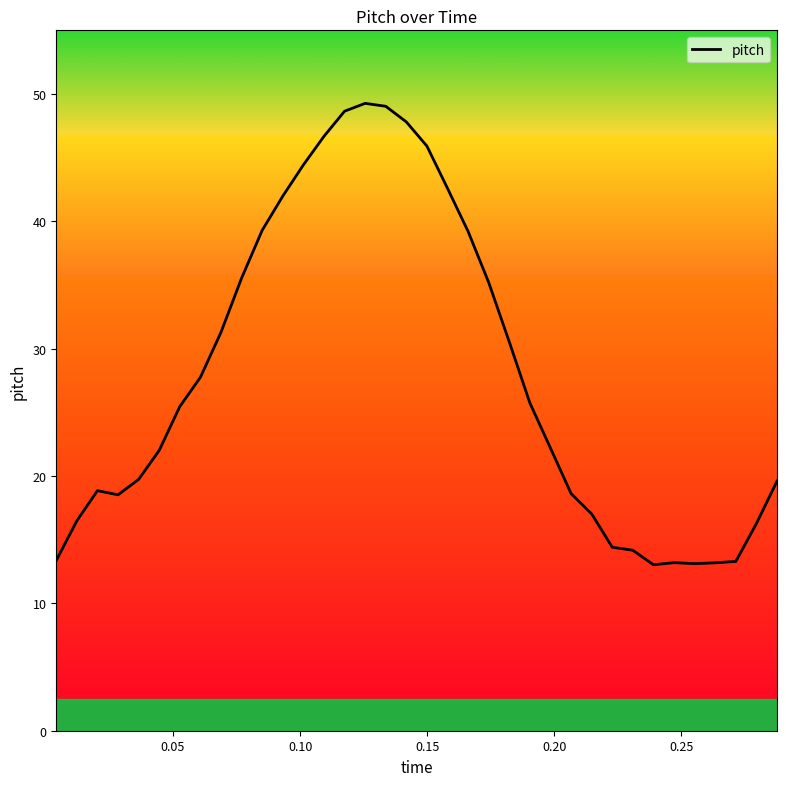

What is the greatest value displayed?

49.3